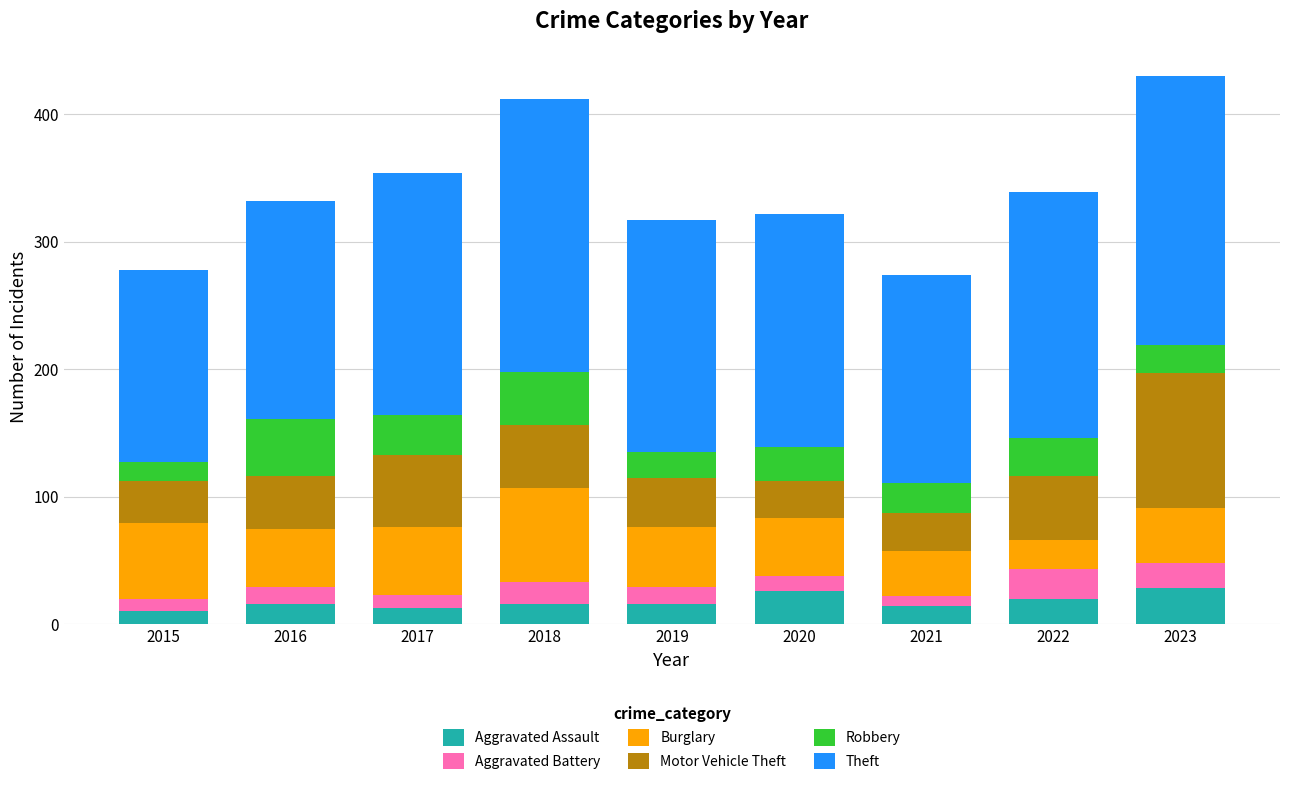

What is the difference between the maximum and minimum values in the Aggravated Assault series?

18